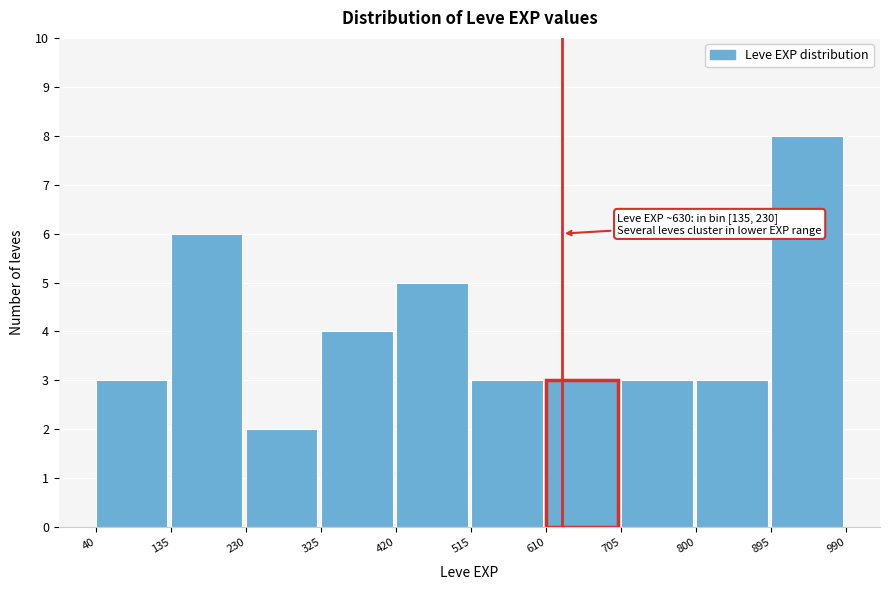

Over which range of the x-axis is the bar tallest?

895 to 990